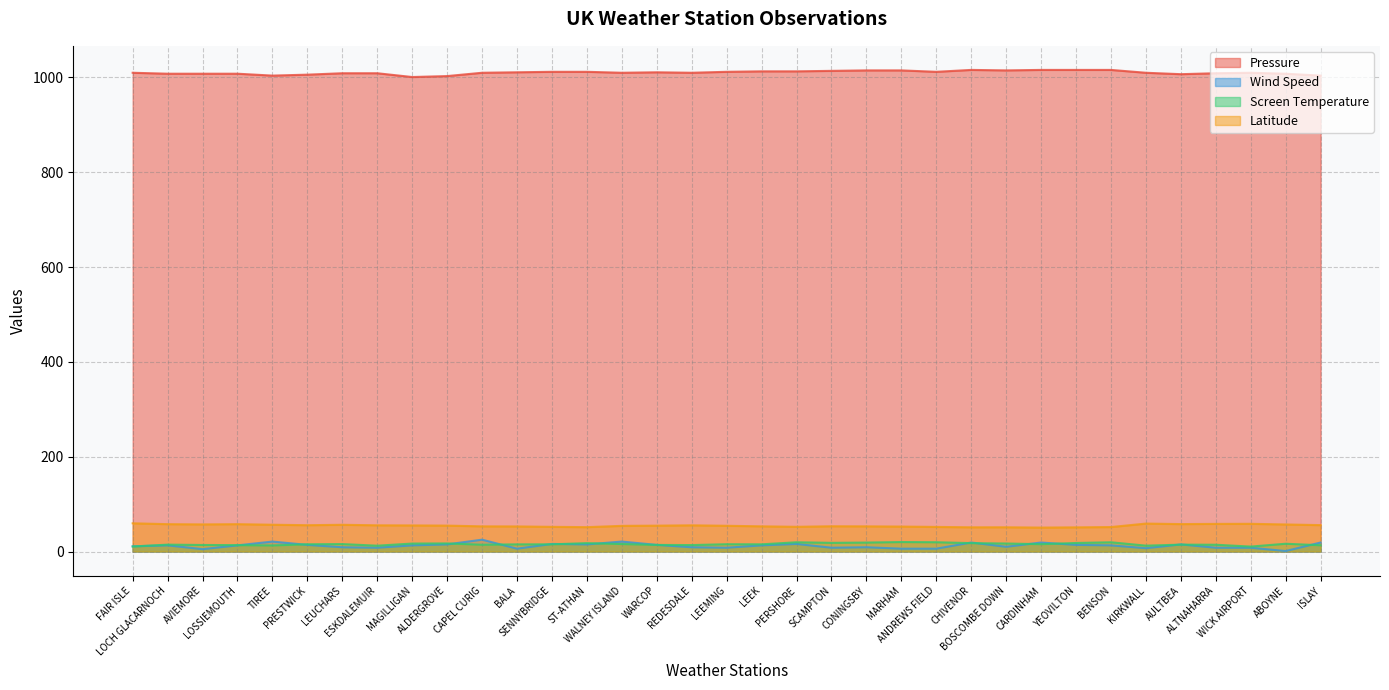

What is the difference between the maximum and minimum values in the Pressure series?

15.0